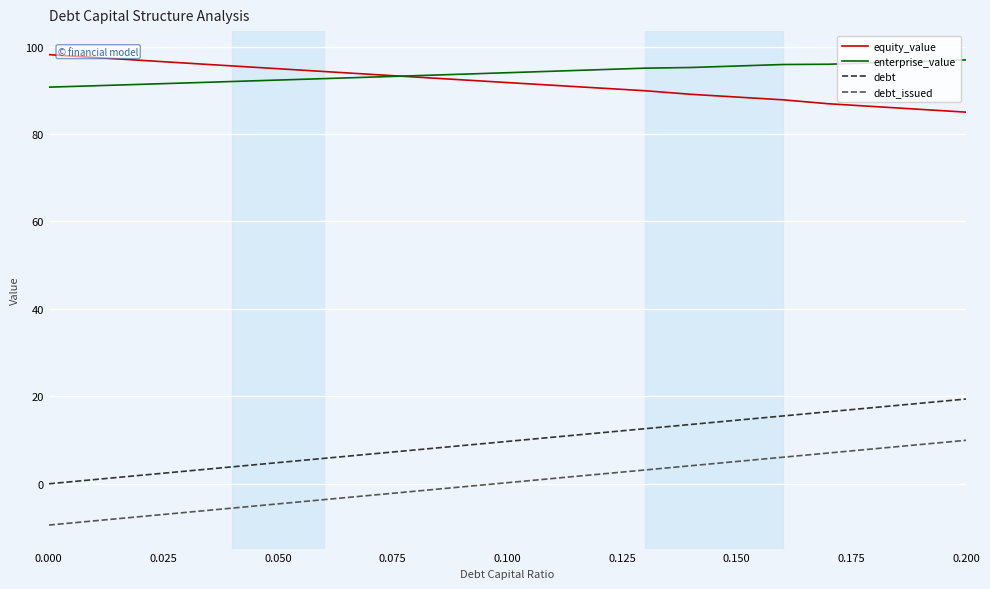

What are all the series names shown in the legend?

equity_value, enterprise_value, debt, debt_issued